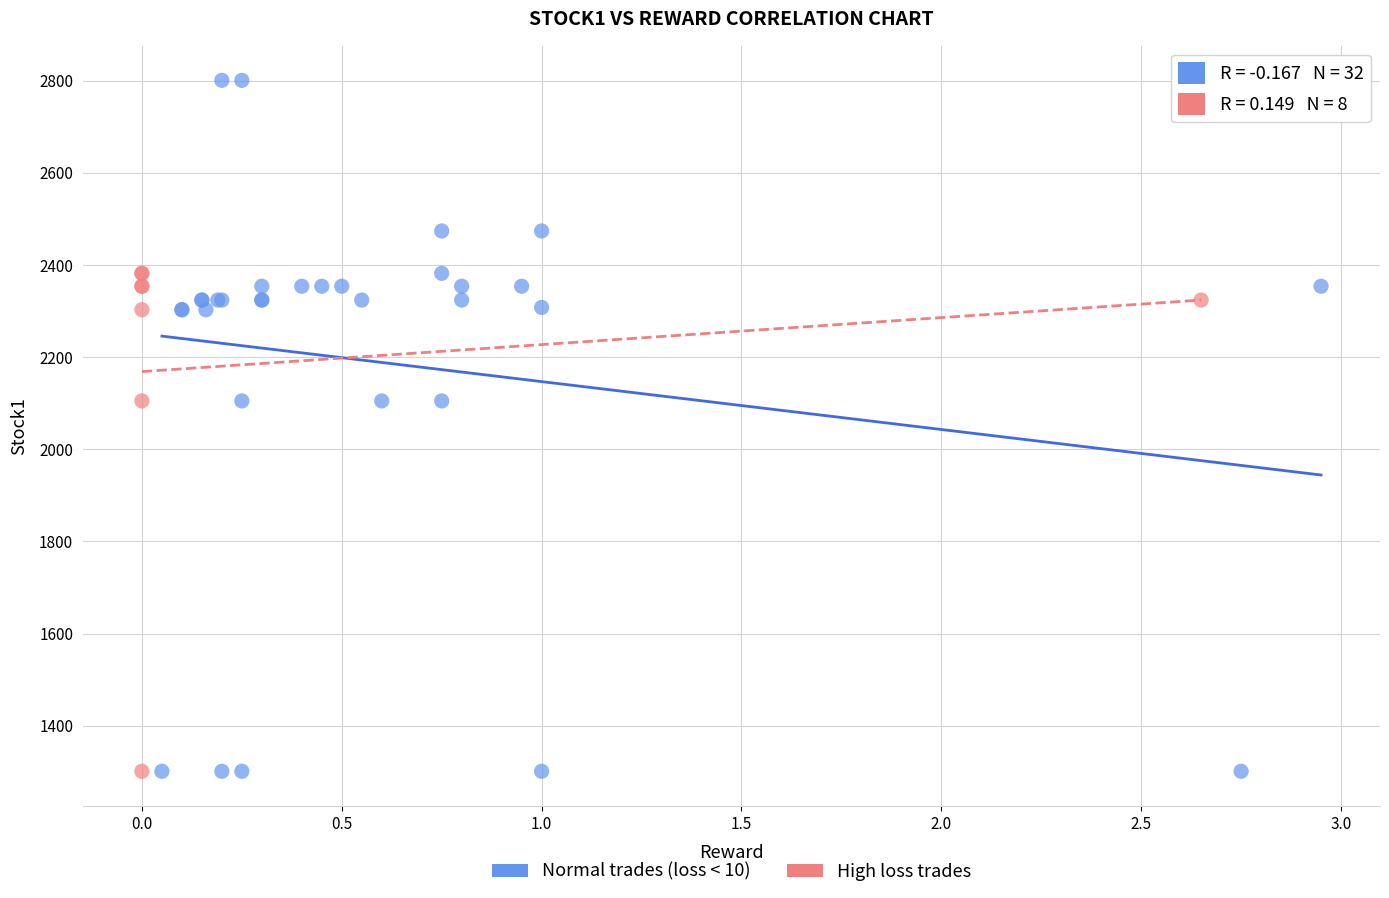

Which series contains the highest Y value?

Normal trades (loss < 10)